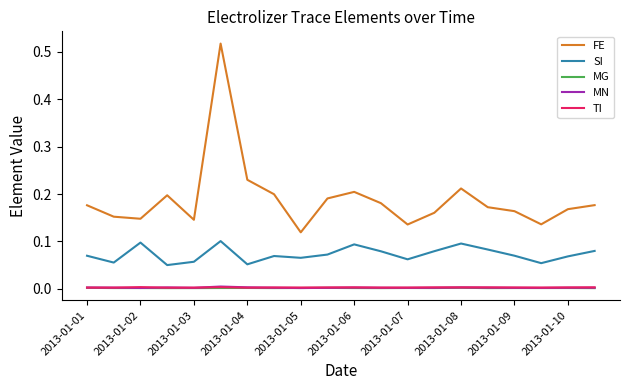

At how many categories does at least one series exceed 0?

20